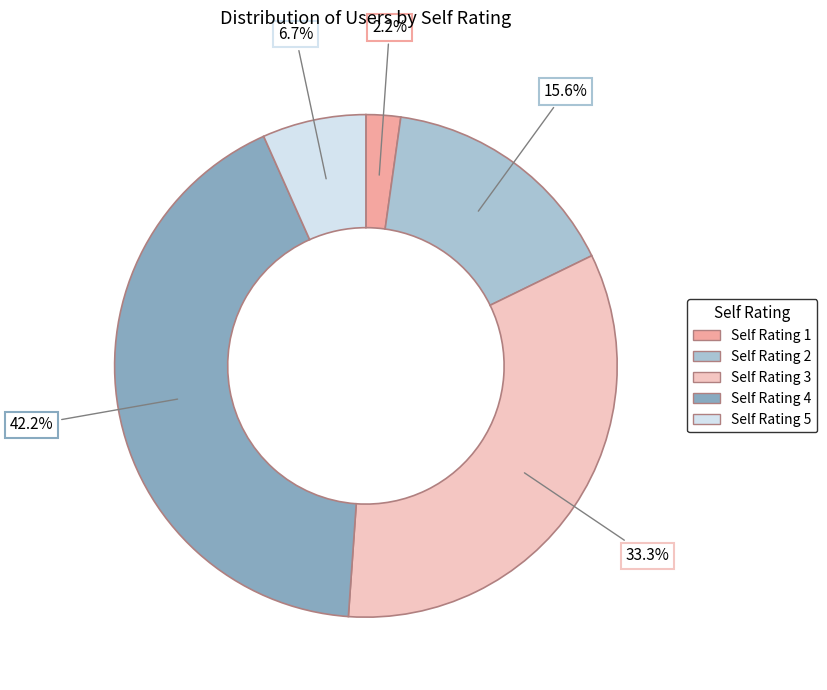

Does any single category account for the majority?

No